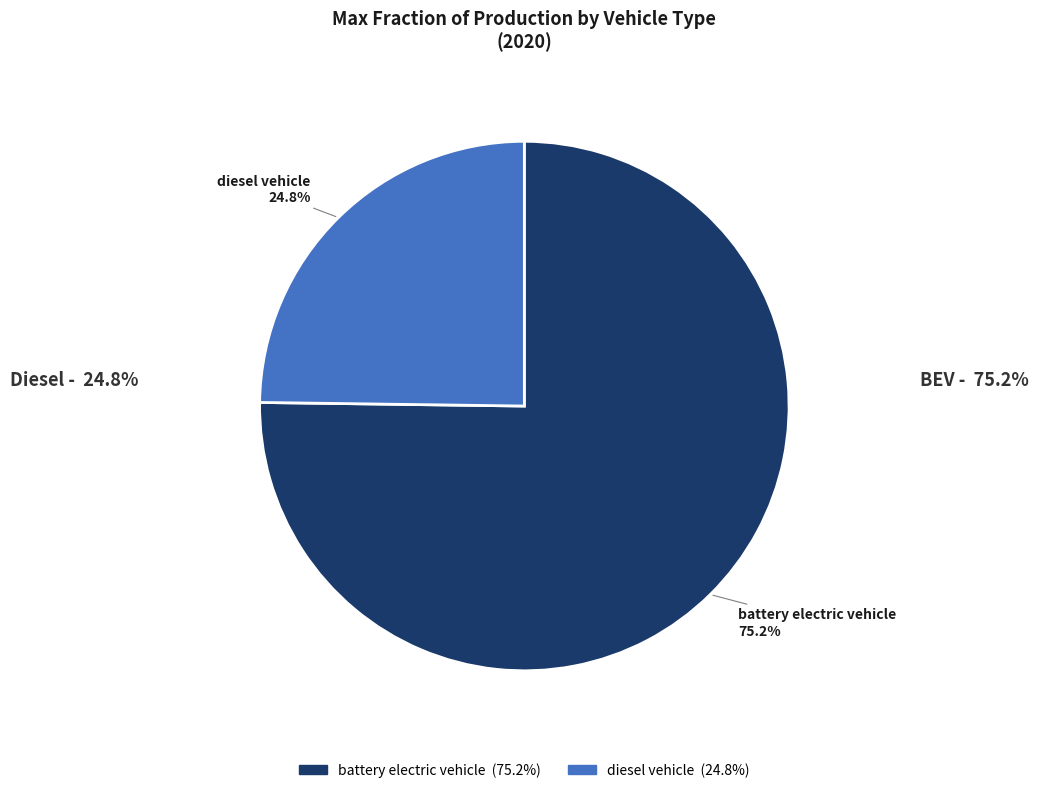

Is there any slice that represents more than half of the pie?

Yes